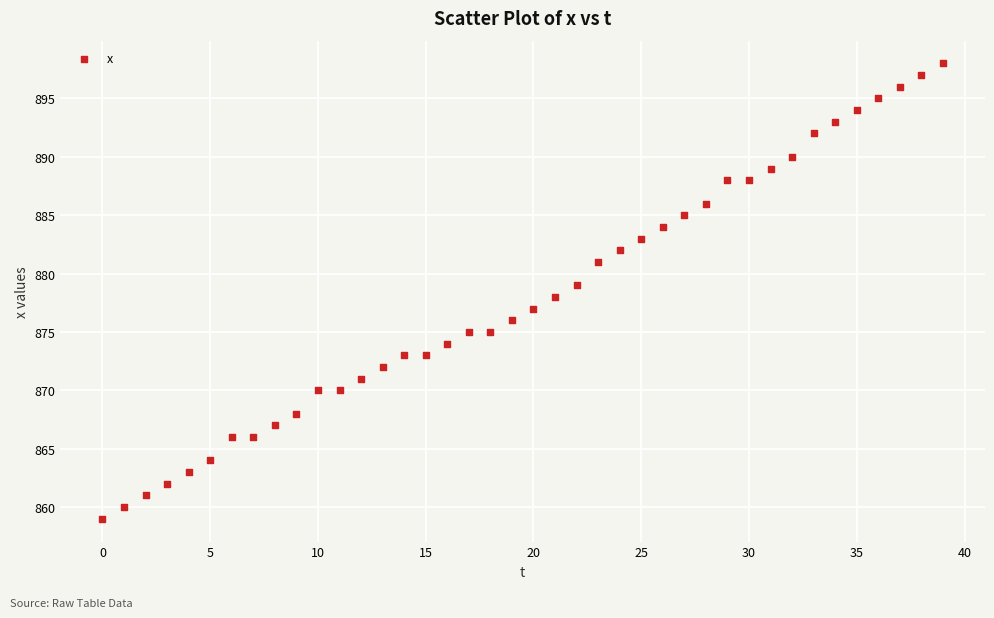

What is the range of Y values (max minus min)?

39